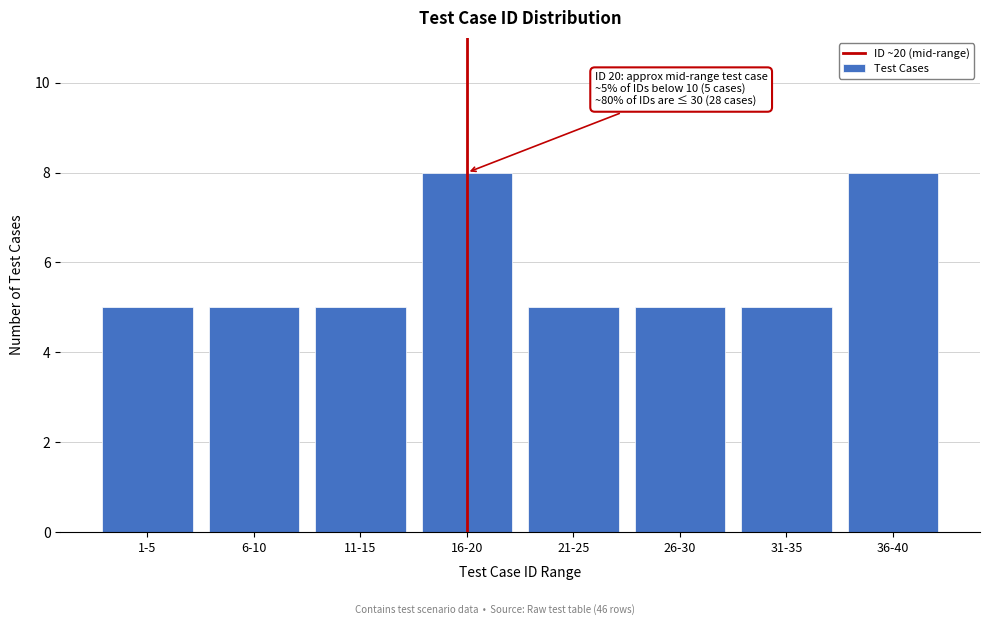

Reading right to left, what are all the values shown in this chart?

36-40=8	31-35=5	26-30=5	21-25=5	16-20=8	11-15=5	6-10=5	1-5=5